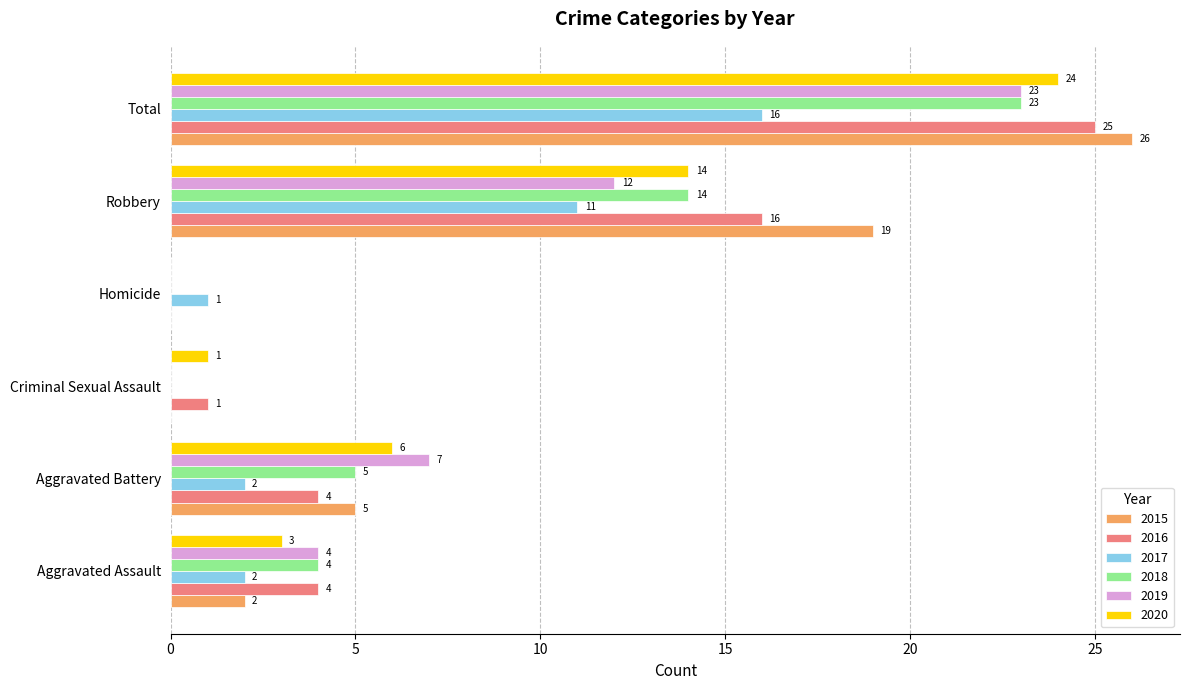

What is the sum of all 2020 values?

48